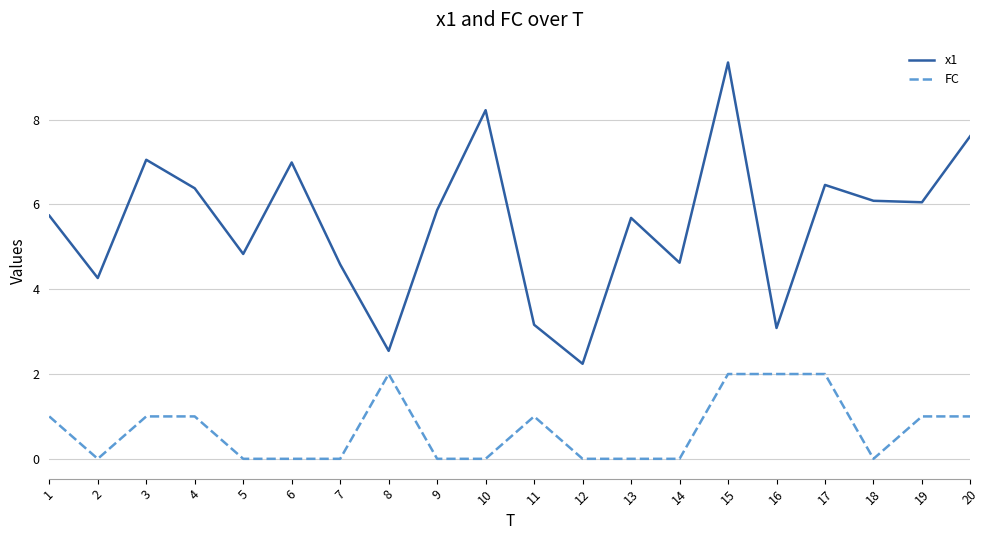

Reading left to right, transcribe all the data shown in this chart.

x1: 5.7	4.3	7.1	6.4	4.8	7.0	4.6	2.5	5.9	8.2	3.2	2.2	5.7	4.6	9.3	3.1	6.5	6.1	6.1	7.6
FC: 1.0	0.0	1.0	1.0	0.0	0.0	0.0	2.0	0.0	0.0	1.0	0.0	0.0	0.0	2.0	2.0	2.0	0.0	1.0	1.0